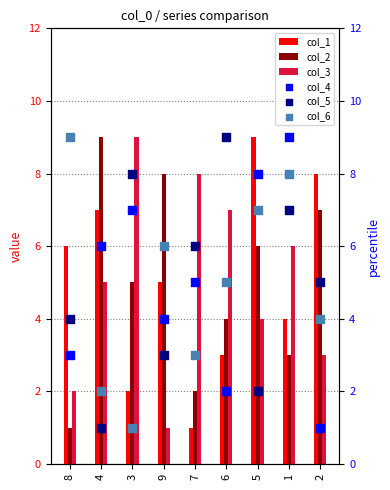

At which category is the sum across all series the highest?

1